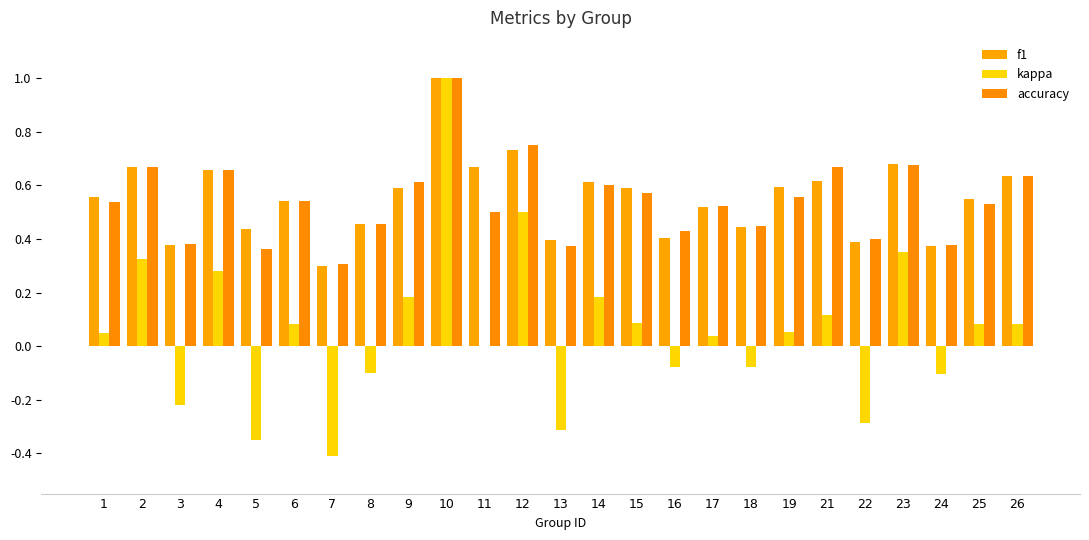

Is it true that f1 equals 0.2 at 26?

False